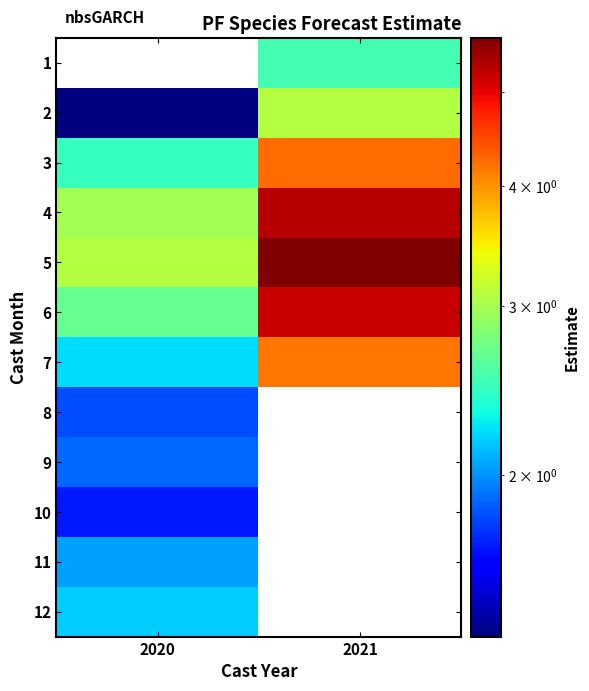

What is the smallest value displayed?

1.4